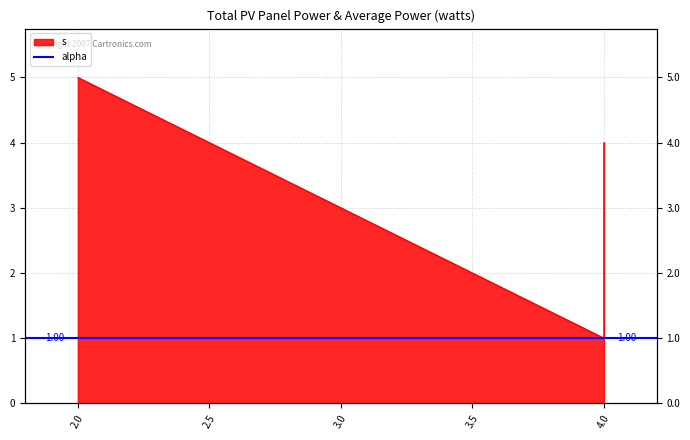

What is the approximate value at 2?

5